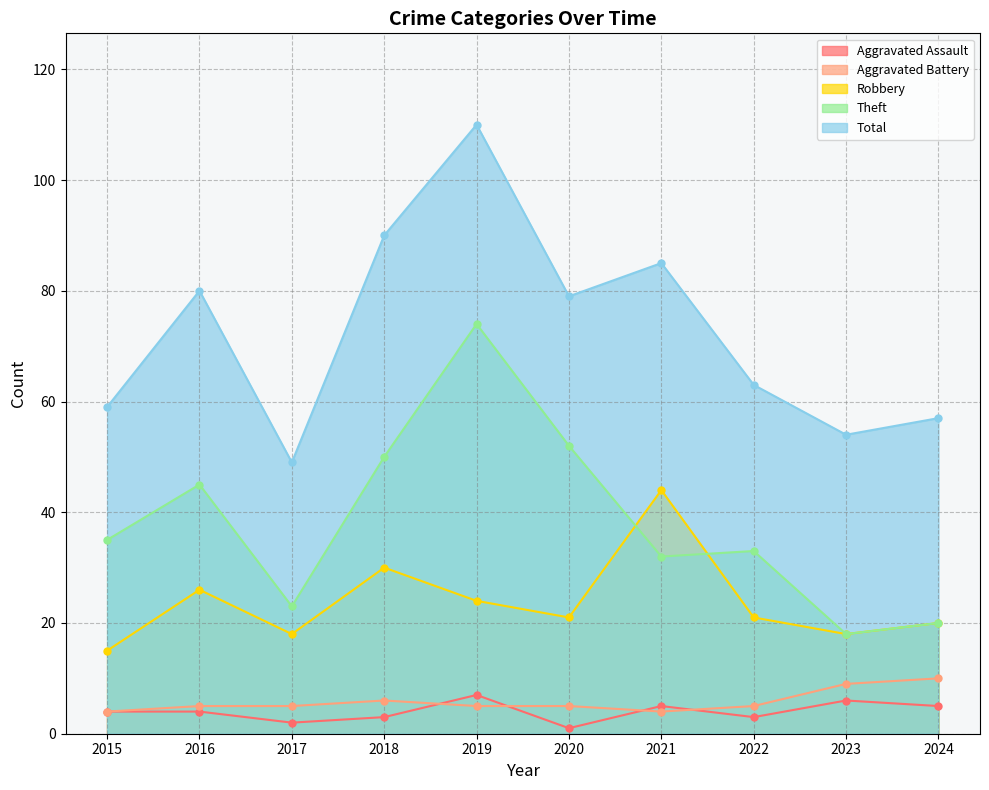

How many data points in Aggravated Assault are above 4?

4